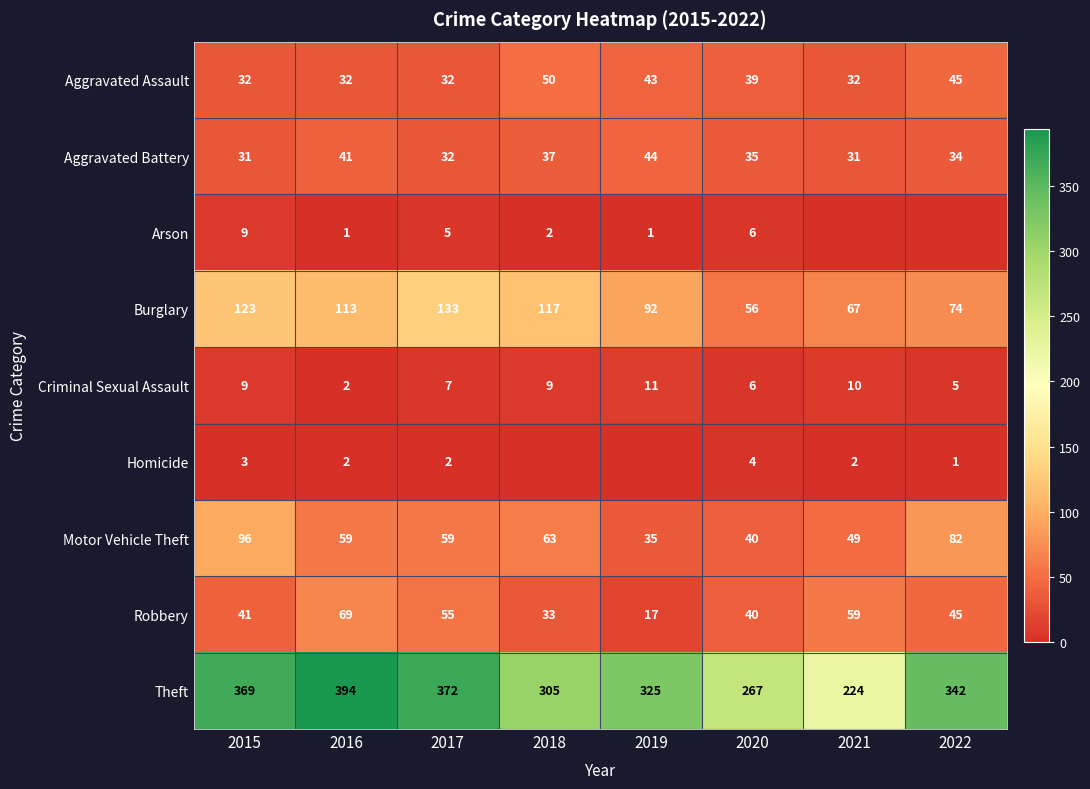

At which category does the chart reach its peak across all series?

2016